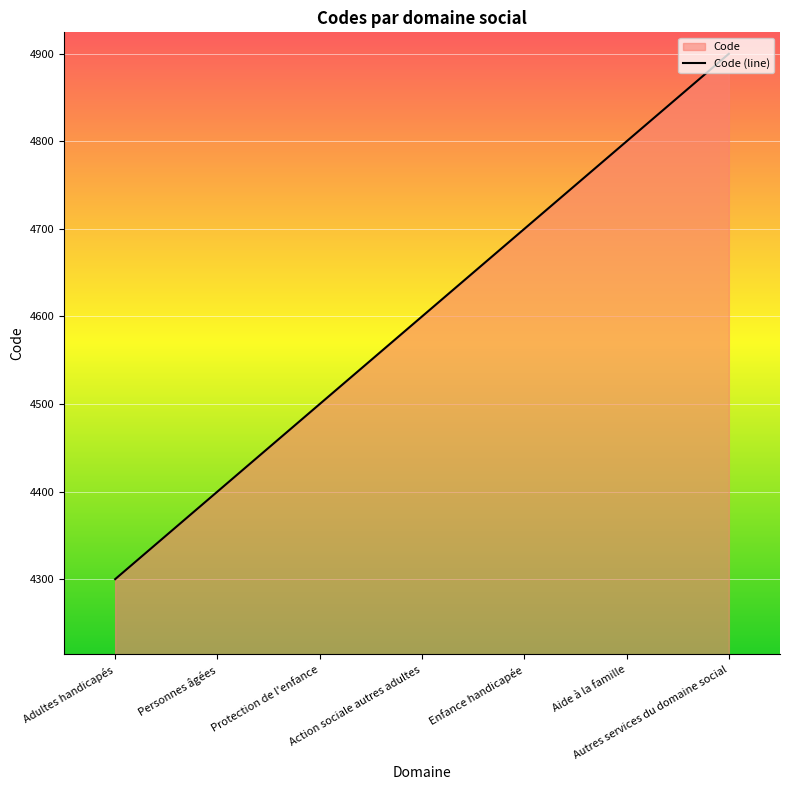

The value at Protection de l'enfance is 6096. True or false?

False